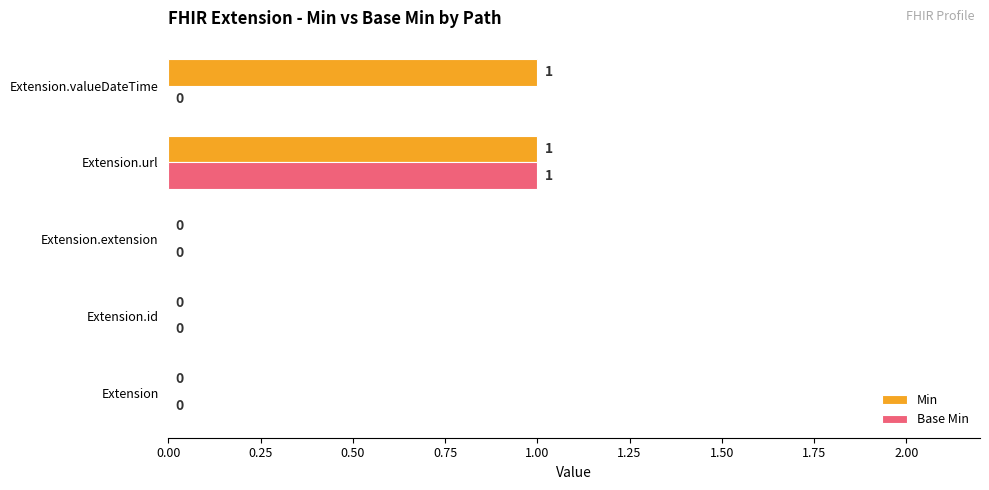

How many categories are shown in the chart?

5